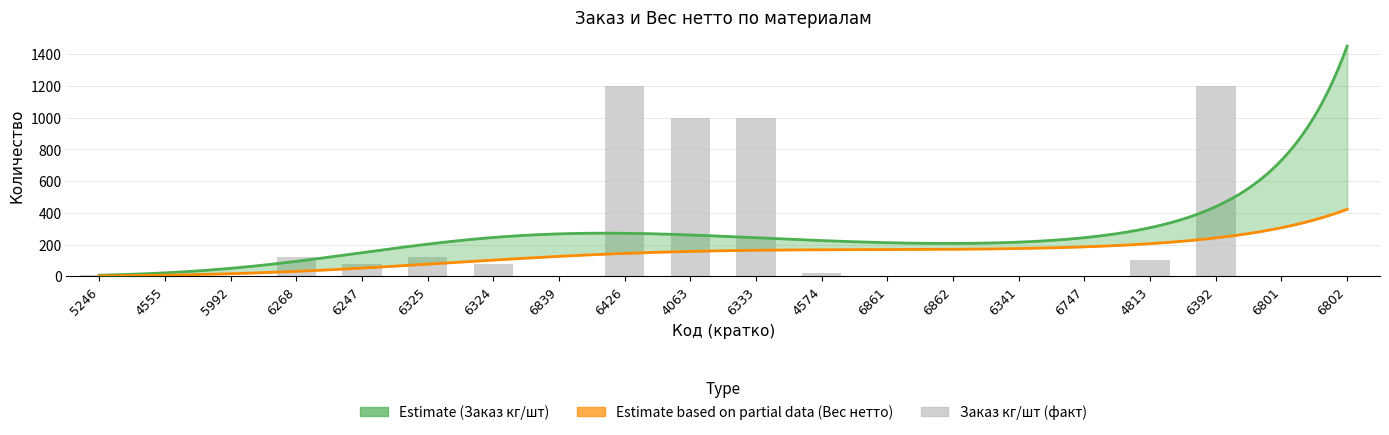

How many bars are there in total?

20